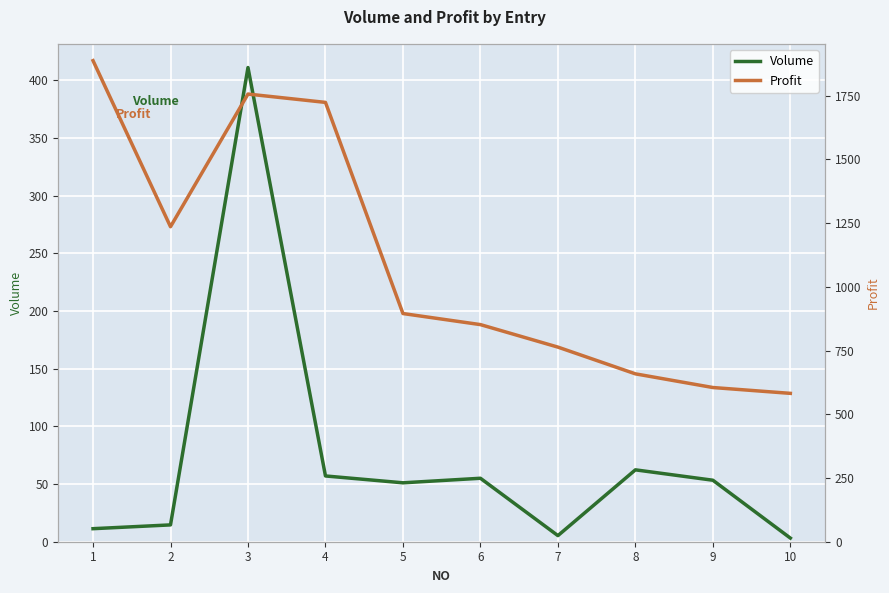

How many lines are shown in the chart?

2